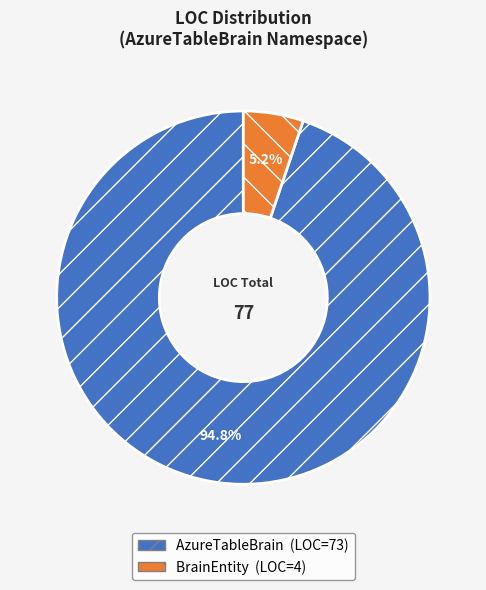

How many slices are in this pie chart?

2